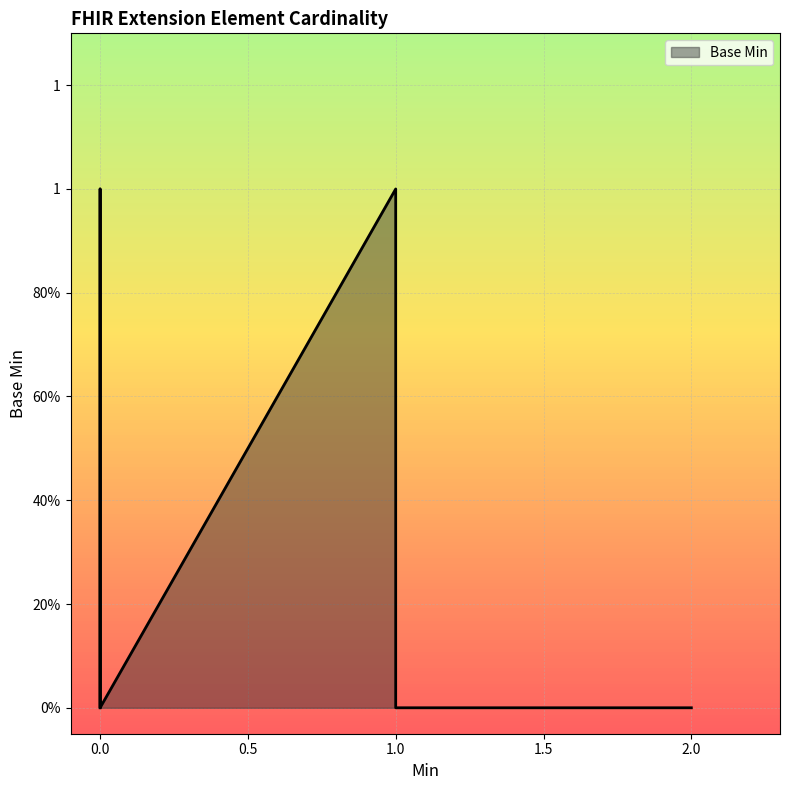

Reading left to right, extract all data points from this chart.

0	0	0	0	0	1	0	0	1	0	0	0	0